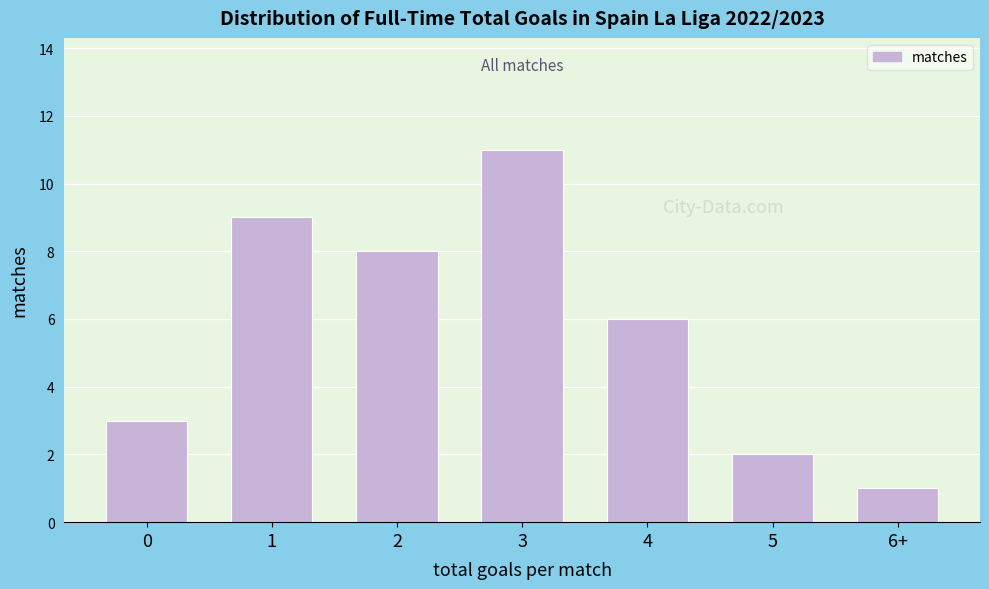

Reading left to right, transcribe all the data shown in this chart.

3	9	8	11	6	2	1